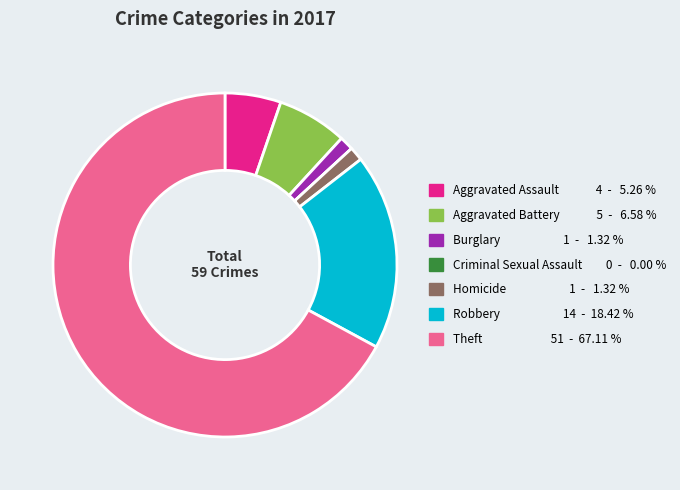

Approximately how many times larger is the value at Aggravated Assault compared to Burglary?

4.0